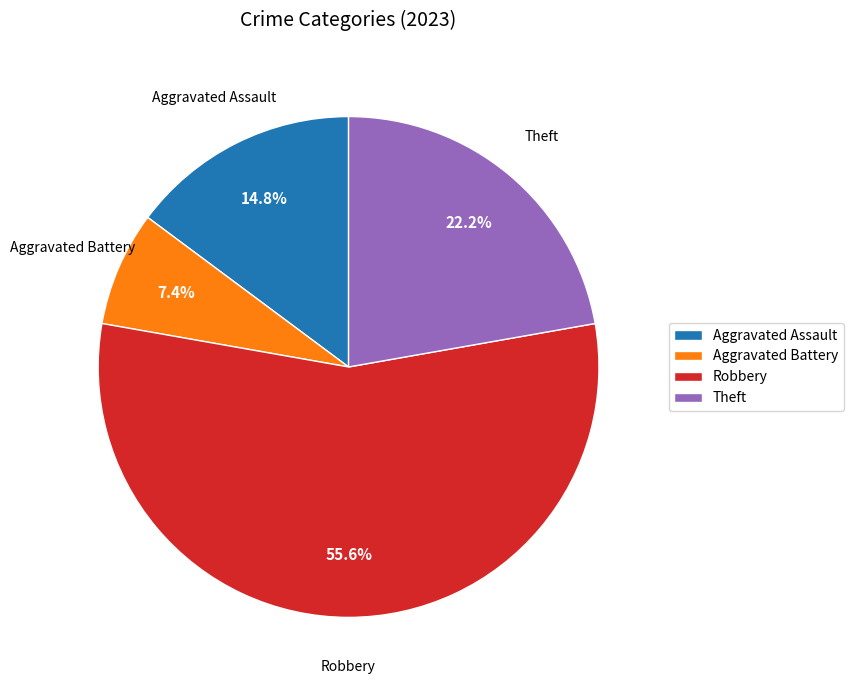

Rank the categories by value from highest to lowest.

Robbery, Theft, Aggravated Assault, Aggravated Battery